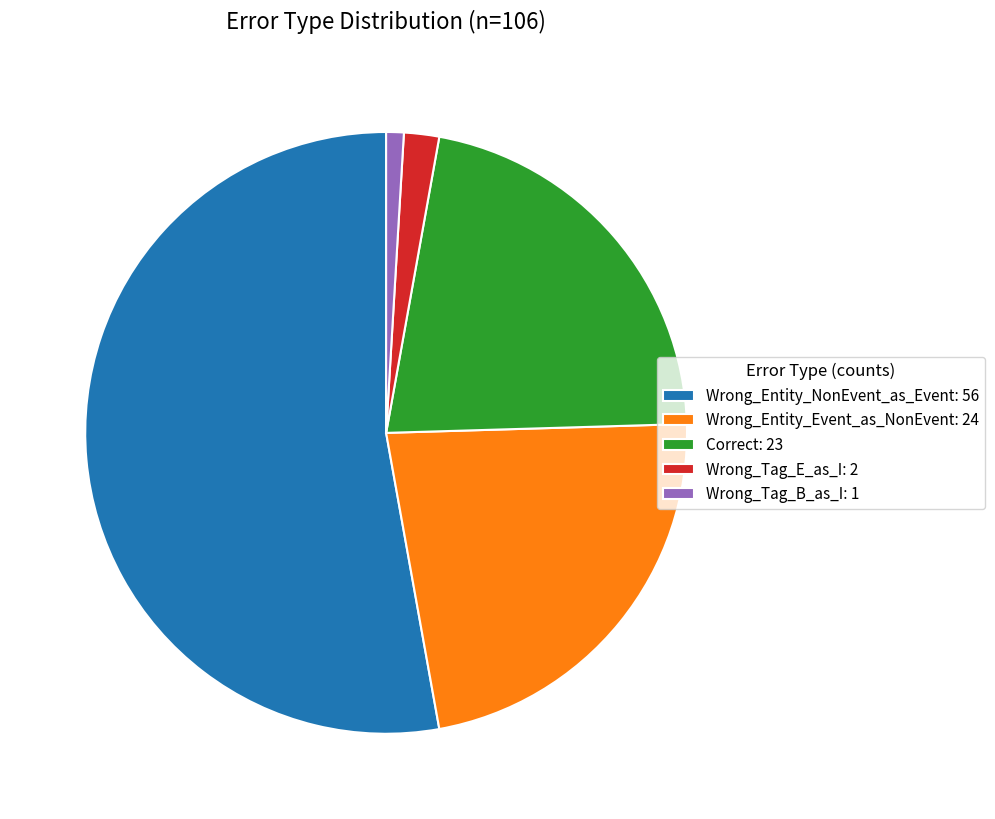

True or false: Wrong_Entity_NonEvent_as_Event accounts for 53% of the total.

True